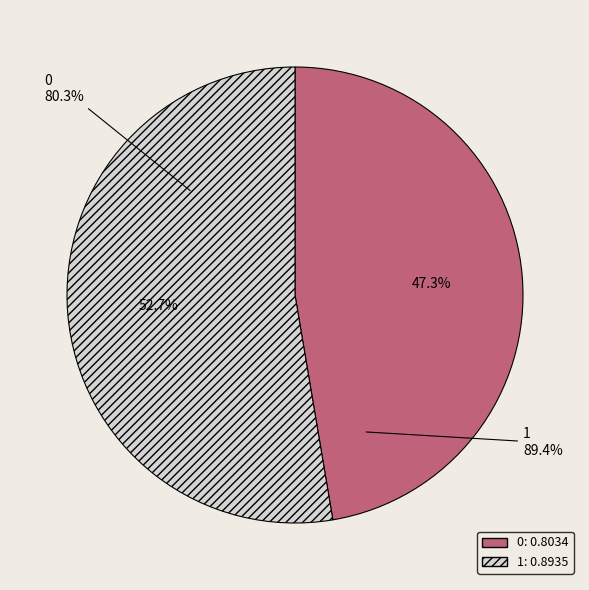

To the nearest percent, what is the difference between the 0 and 1 slice percentages?

5%